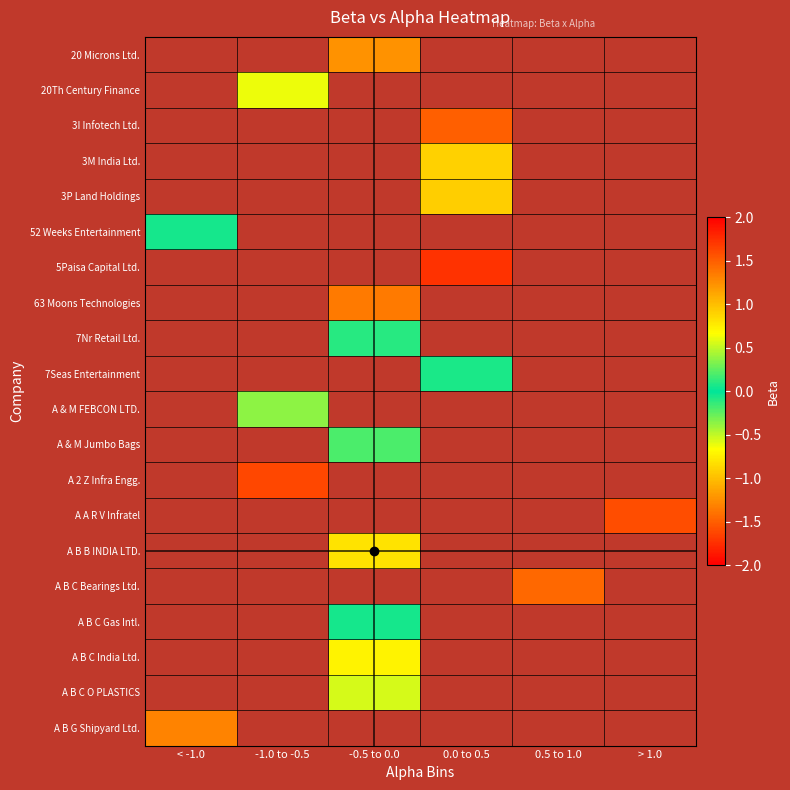

How many positive values does the 3I Infotech Ltd. series have?

1